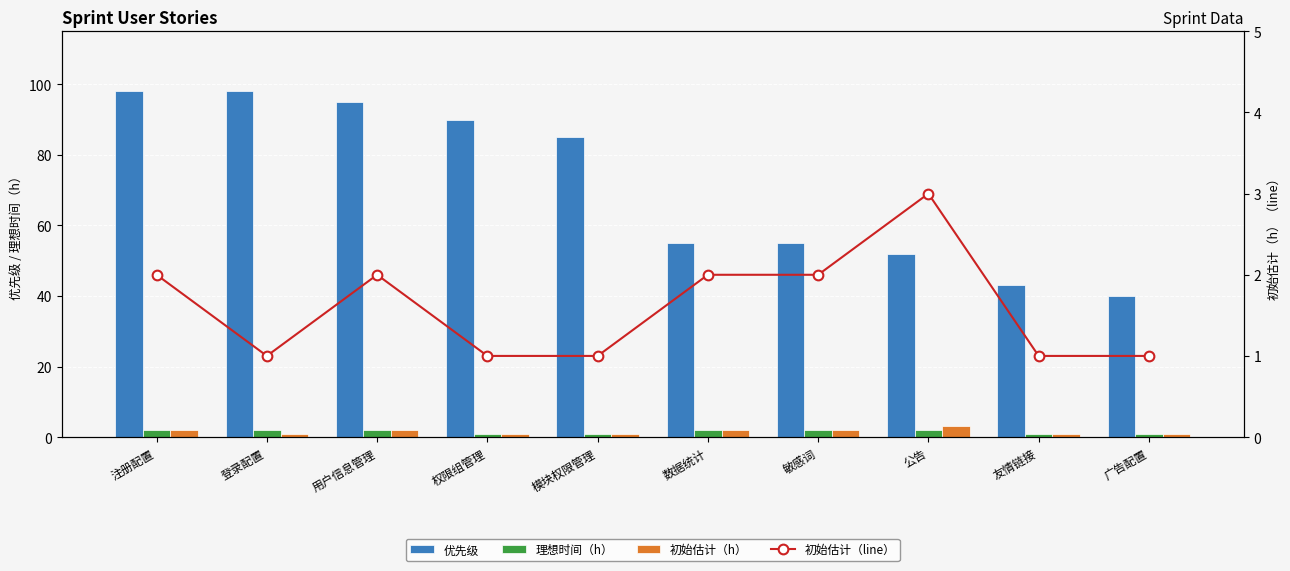

At which label does 初始估计（h） first exceed 2?

公告